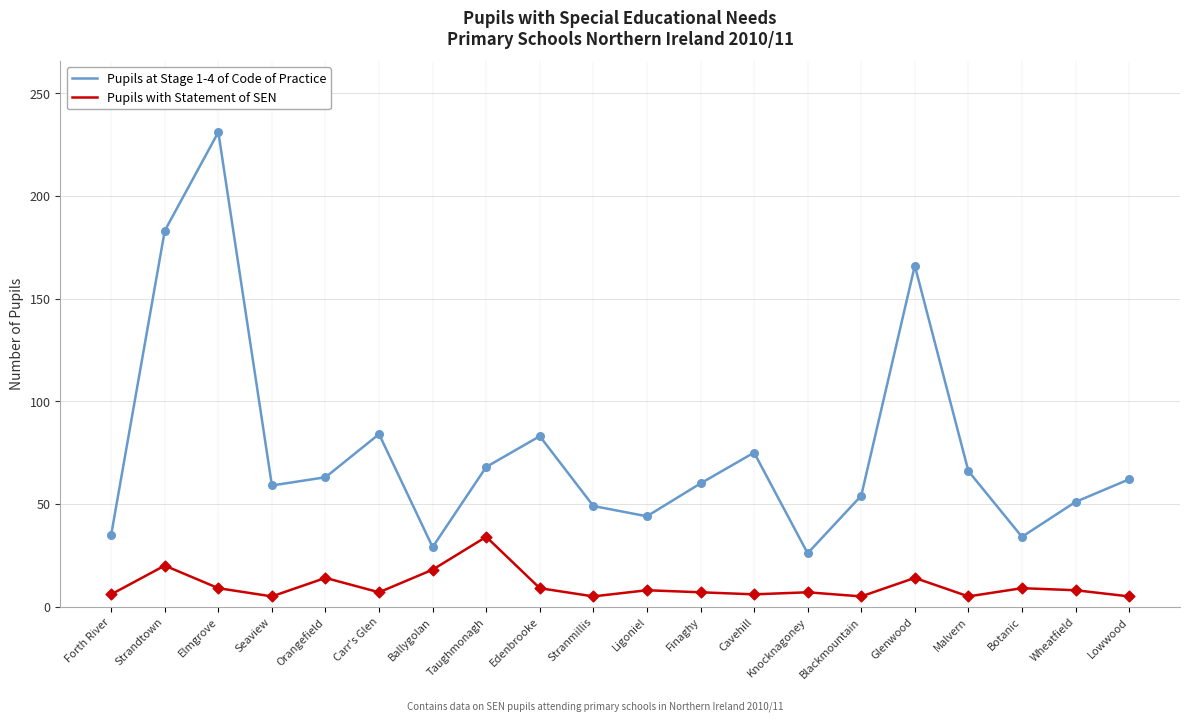

Is the value of Pupils at Stage 1-4 of Code of Practice at Seaview greater than the value of Pupils with Statement of SEN at Taughmonagh?

Yes